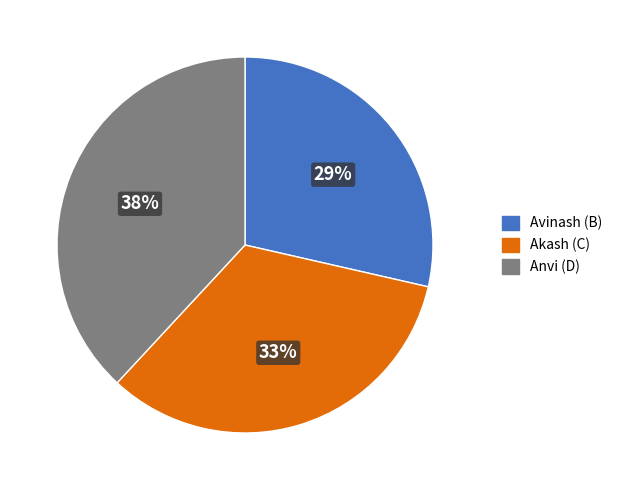

How many slices are in this pie chart?

3